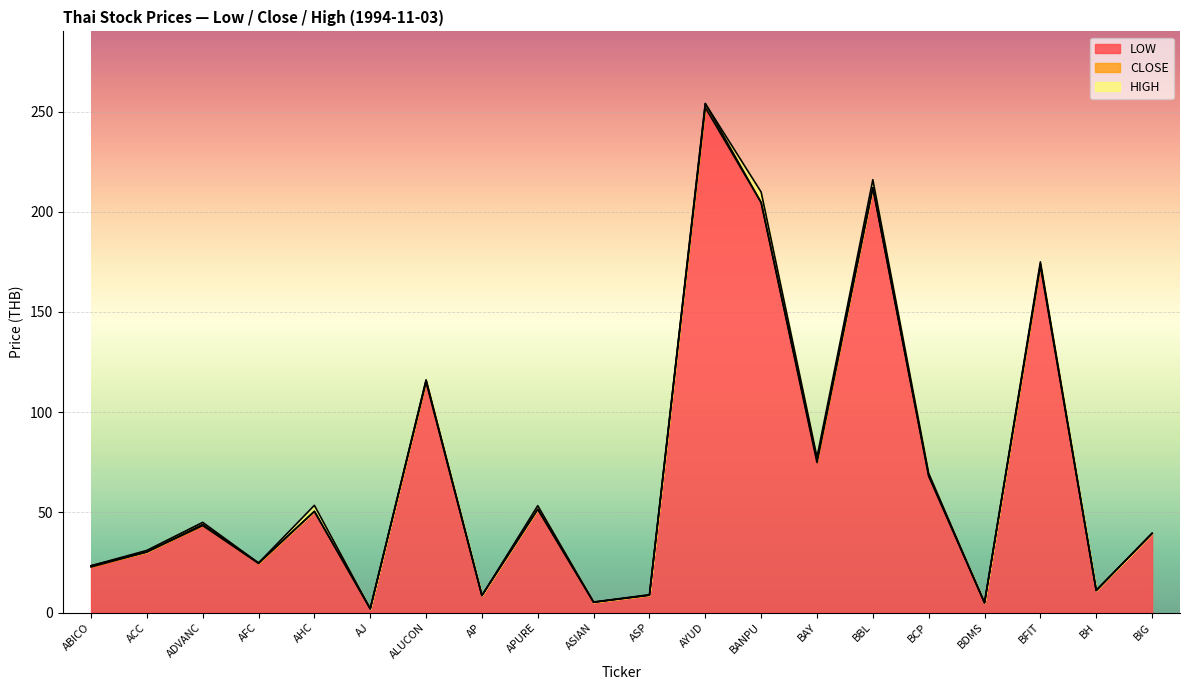

True or false: LOW and CLOSE cross at least once.

False